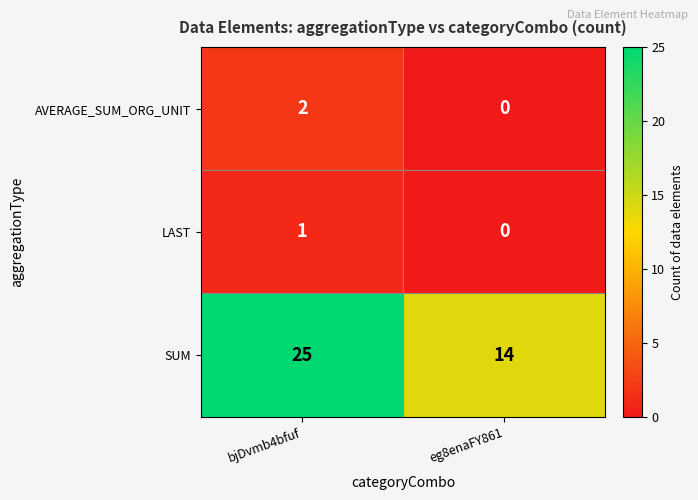

What is the spread (max minus min) of values at bjDvmb4bfuf?

24